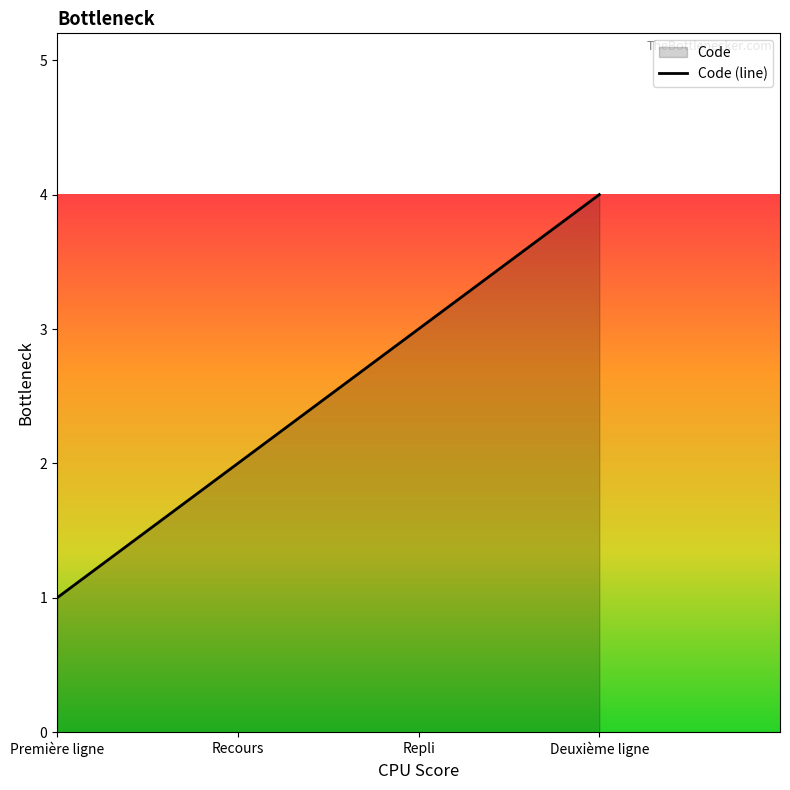

List the labels in order of value, smallest first.

Première ligne, Recours, Repli, Deuxième ligne